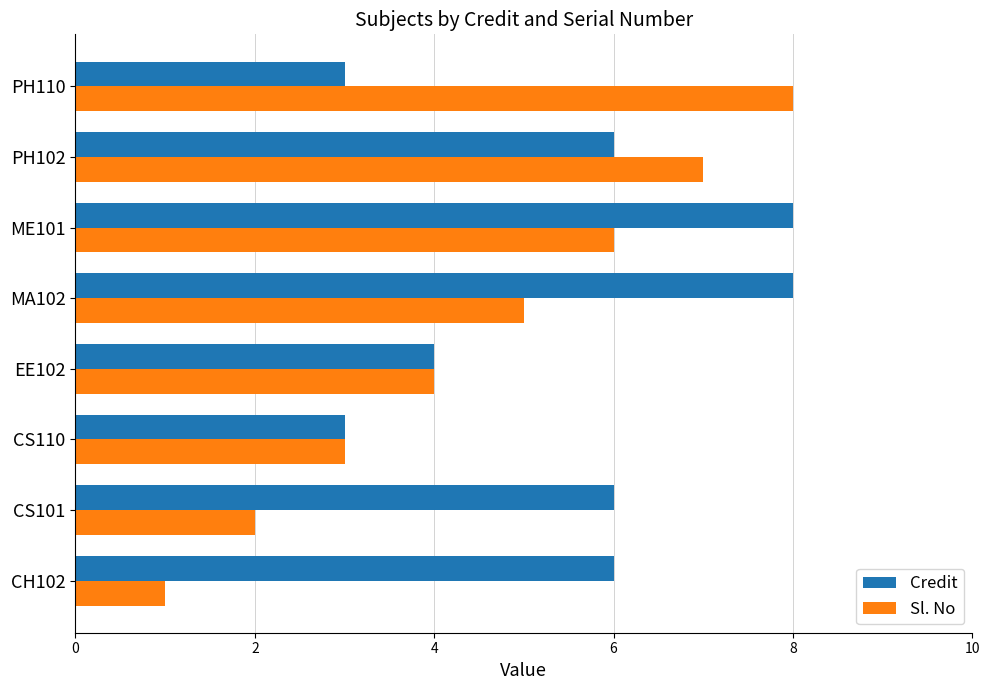

What is the sum of all Sl. No values?

36